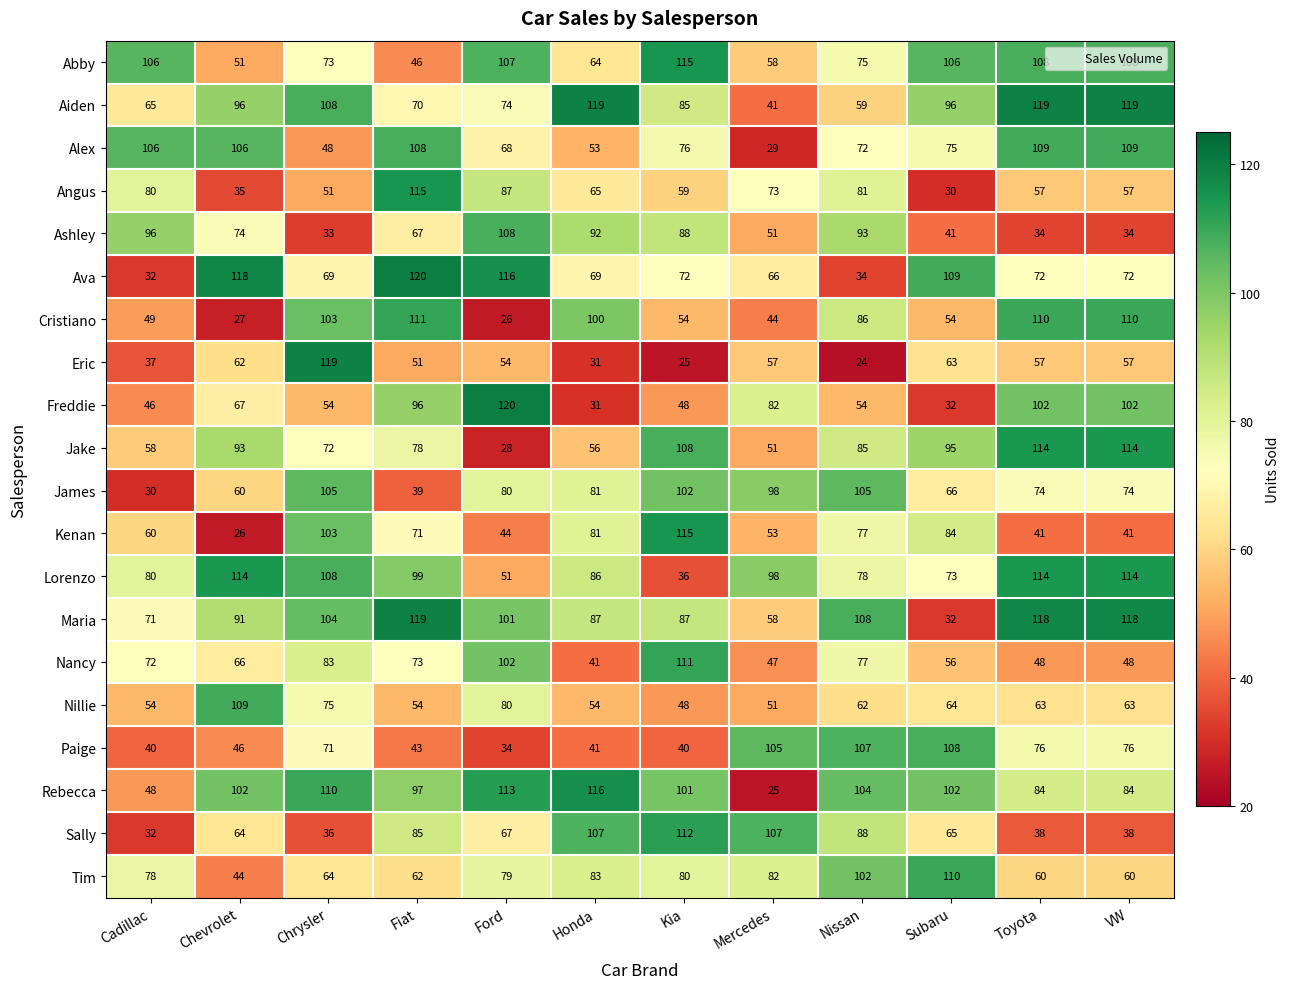

At which label does Rebecca reach its minimum?

Mercedes